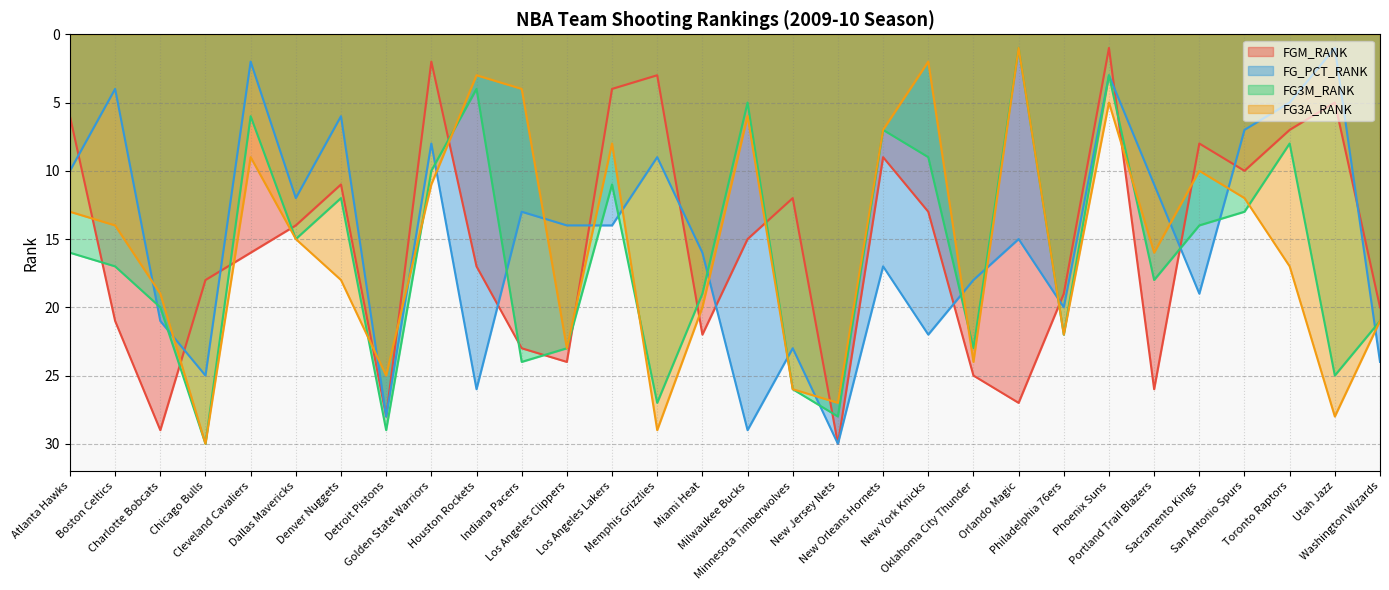

Where is FGM_RANK nearest to the value 15?

Milwaukee Bucks